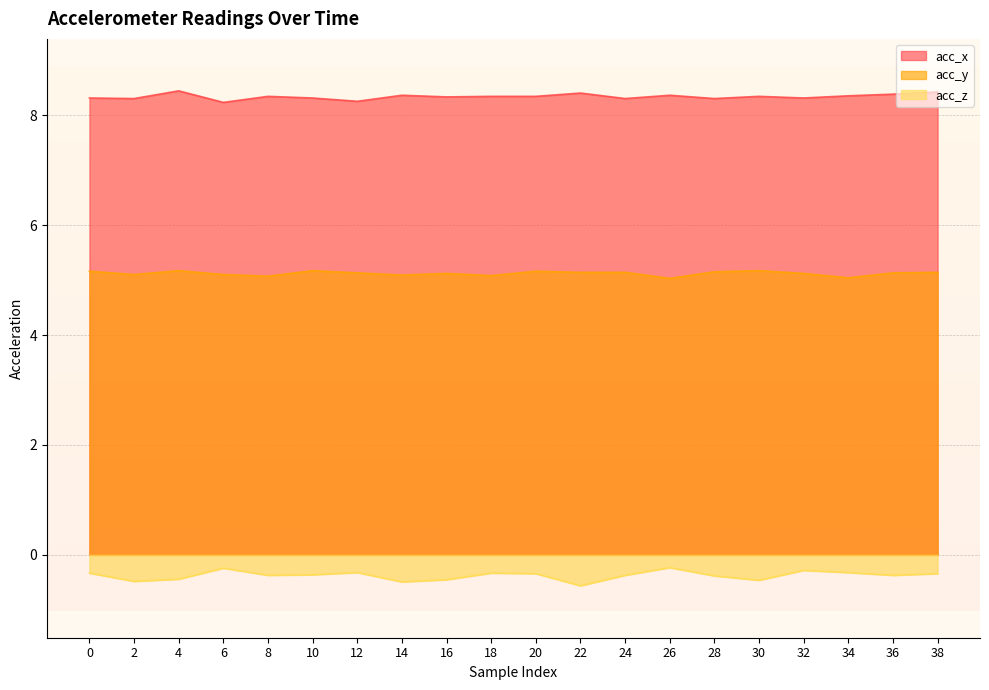

Reading left to right, what are all the values shown in this chart?

acc_x: 0=8.3	2=8.3	4=8.4	6=8.2	8=8.3	10=8.3	12=8.2	14=8.4	16=8.3	18=8.3	20=8.3	22=8.4	24=8.3	26=8.4	28=8.3	30=8.3	32=8.3	34=8.3	36=8.4	38=8.4
acc_y: 0=5.2	2=5.1	4=5.2	6=5.1	8=5.1	10=5.2	12=5.1	14=5.1	16=5.1	18=5.1	20=5.2	22=5.1	24=5.1	26=5.0	28=5.2	30=5.2	32=5.1	34=5.0	36=5.1	38=5.1
acc_z: 0=-0.3	2=-0.5	4=-0.4	6=-0.2	8=-0.4	10=-0.4	12=-0.3	14=-0.5	16=-0.5	18=-0.3	20=-0.3	22=-0.6	24=-0.4	26=-0.2	28=-0.4	30=-0.5	32=-0.3	34=-0.3	36=-0.4	38=-0.3